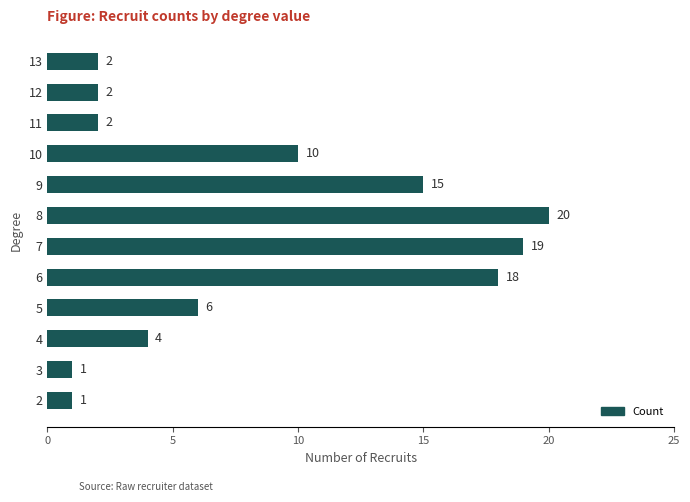

Where is the data nearest to the value 10?

10